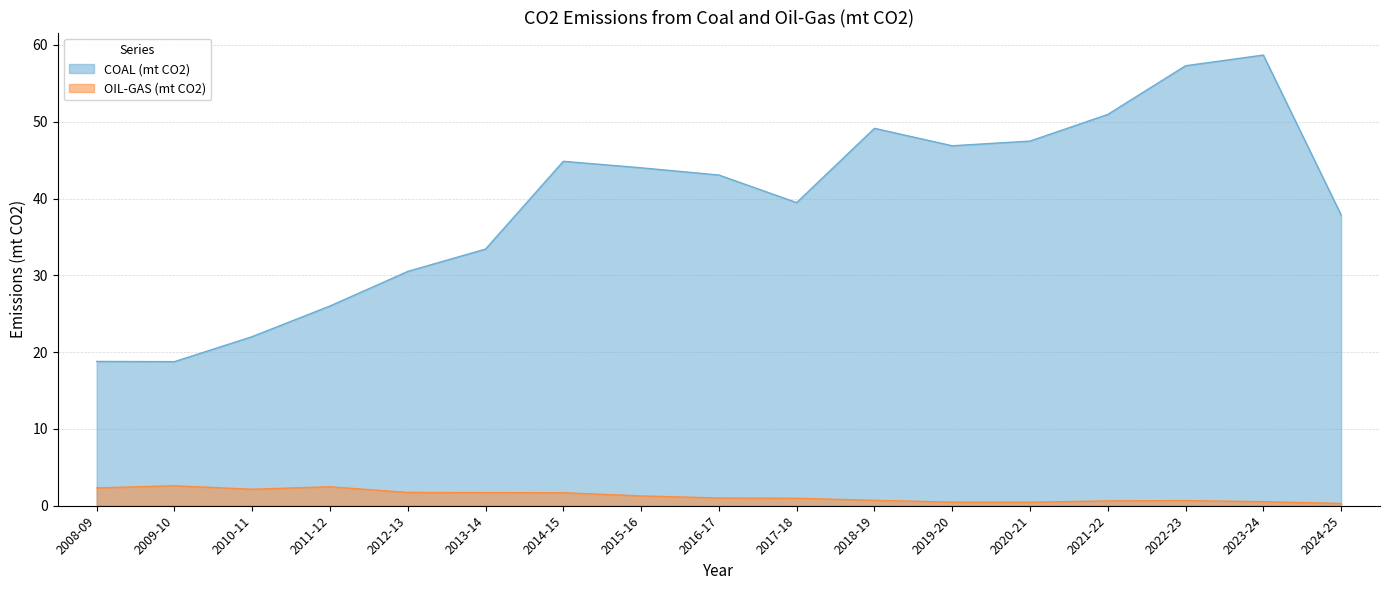

True or false: OIL-GAS (mt CO2) and COAL (mt CO2) intersect in this chart.

False